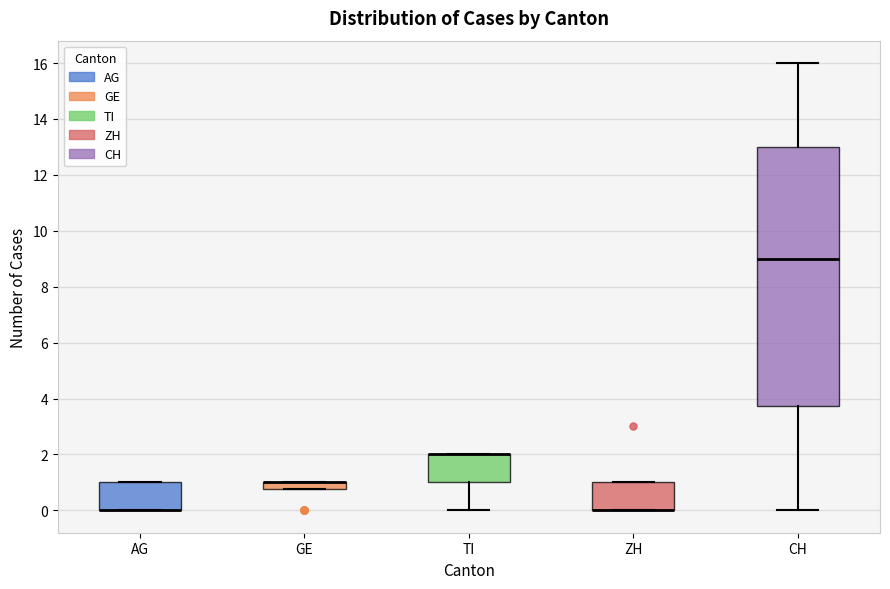

Comparing the boxes themselves (not the whiskers), which one is the tallest?

CH